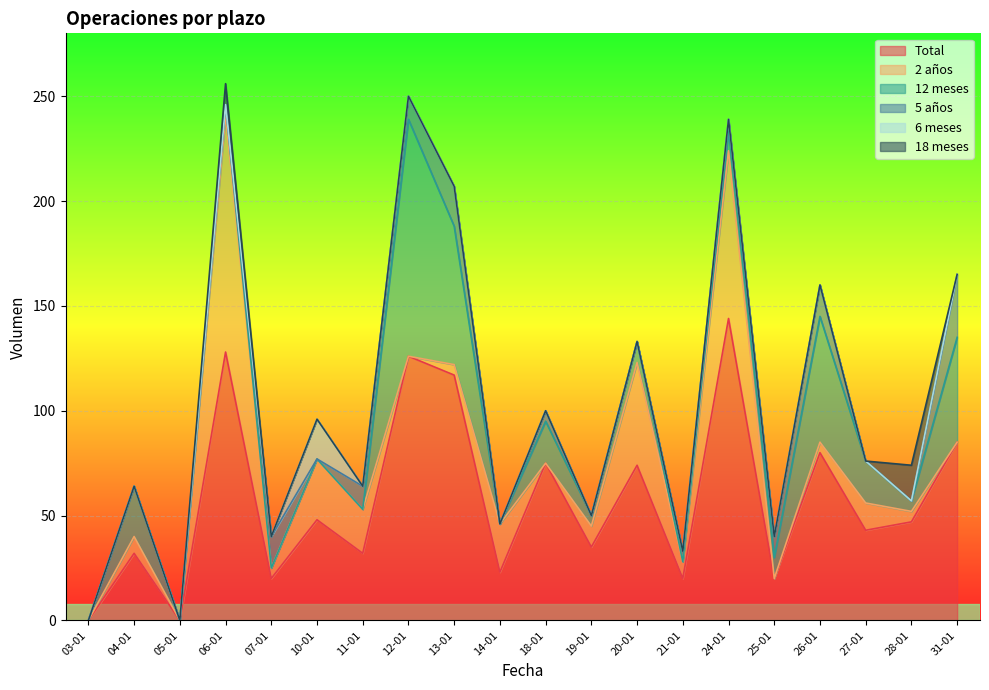

Which series changed the most between 07-01 and 24-01?

Total